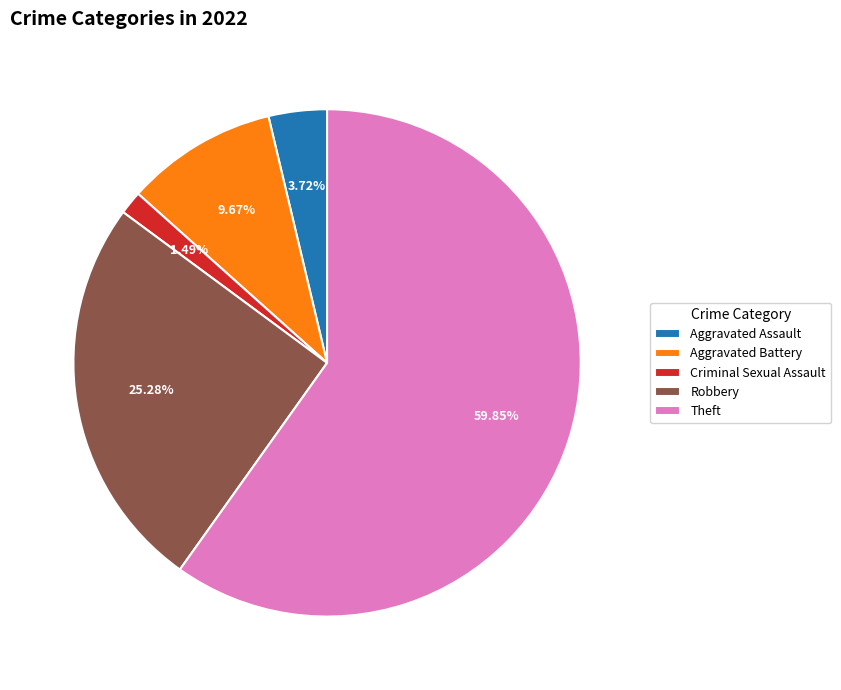

Is it true that Criminal Sexual Assault is 1% of the pie?

True